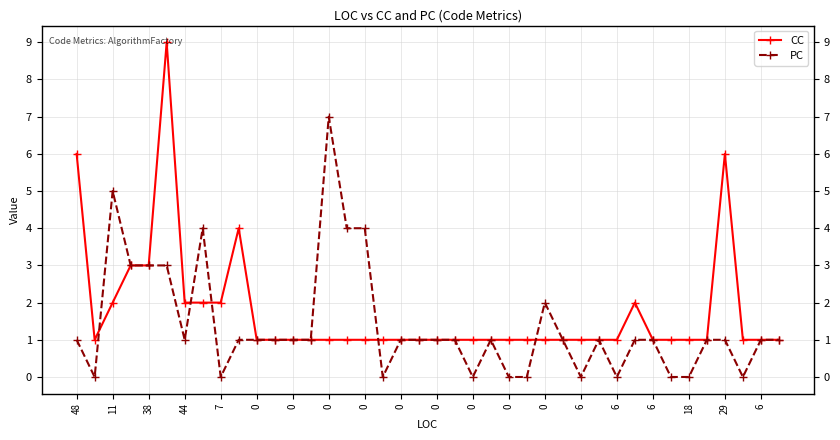

What is the average value of the PC series?

1